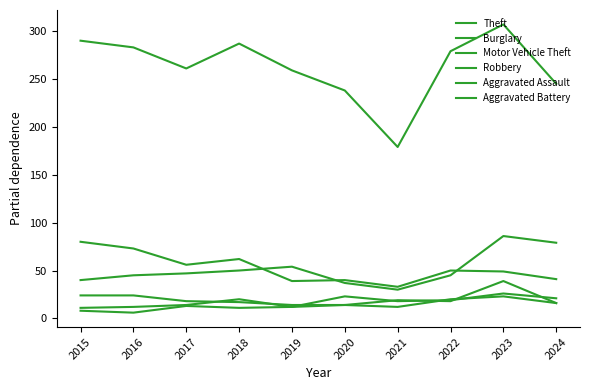

Is this an area chart (filled region under the line)?

No